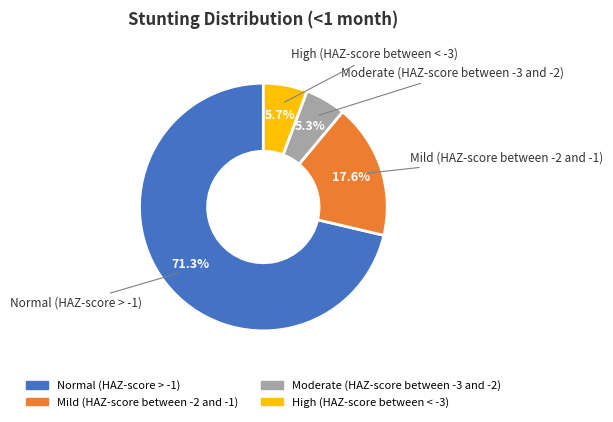

Count the number of slices in the pie.

4